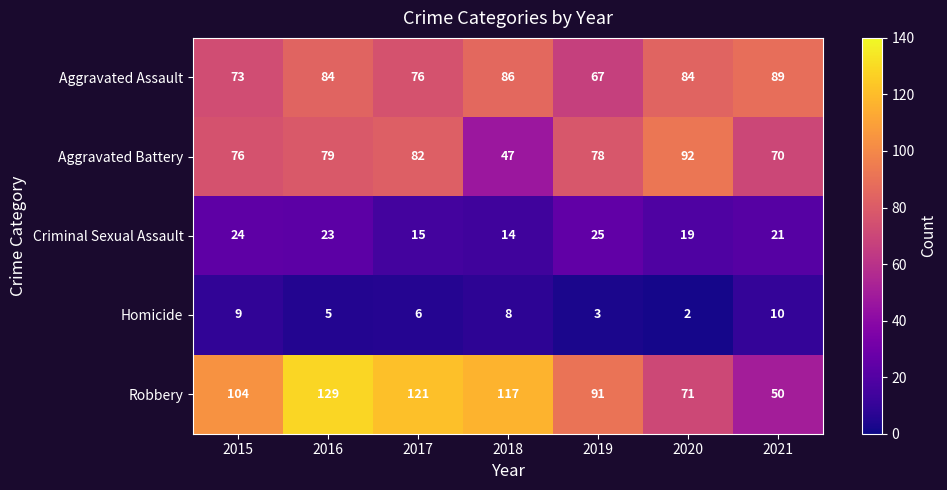

Which series has the largest total across all categories?

Robbery